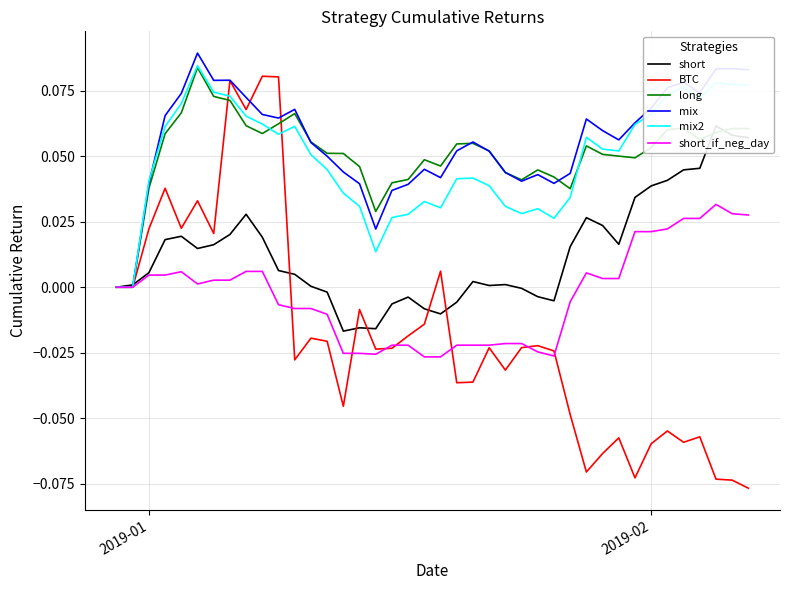

What is the sum of all BTC values?

-0.7